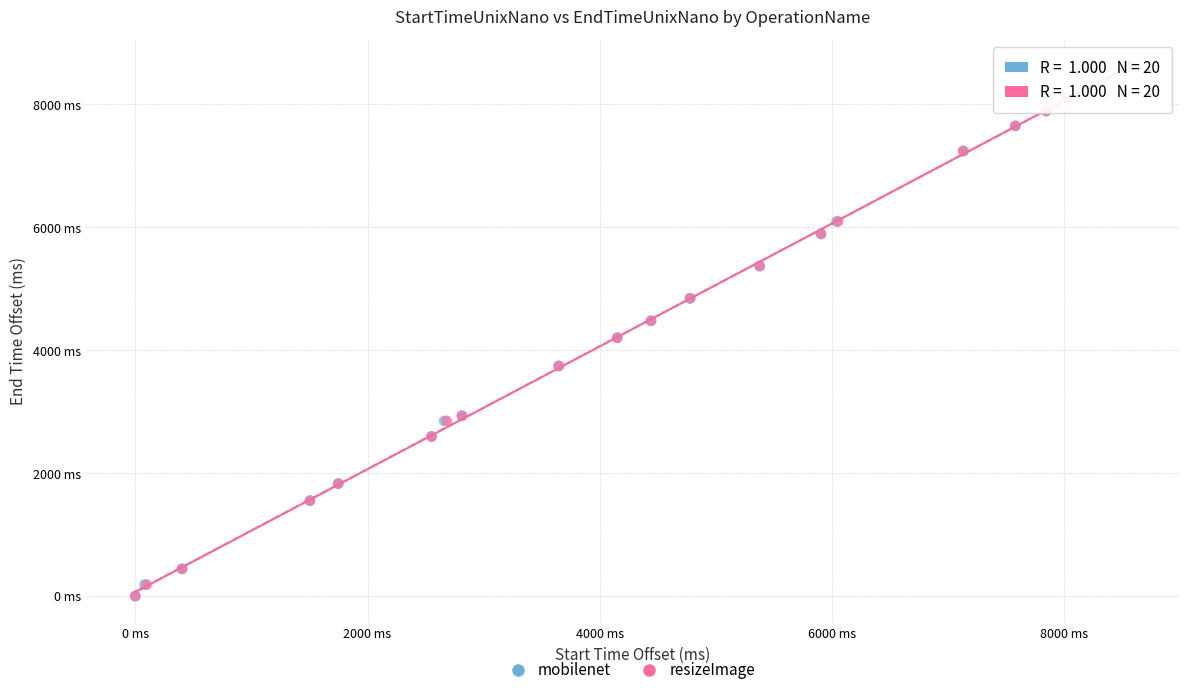

What are all the series names shown in the legend?

mobilenet, resizeImage